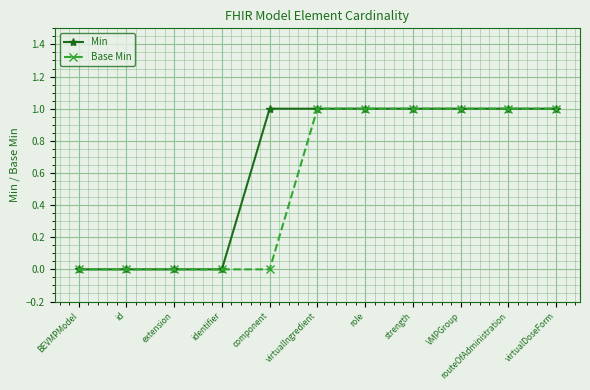

How many Base Min values are between 0 and 1?

11